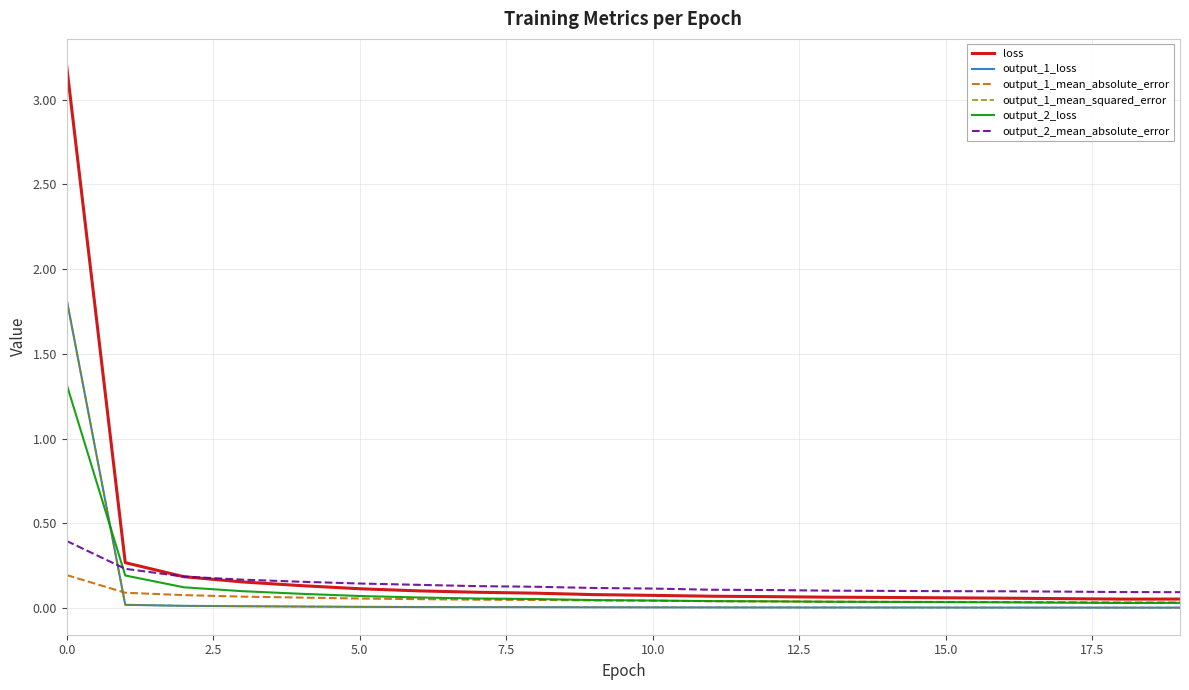

Is this an area chart (filled region under the line)?

No